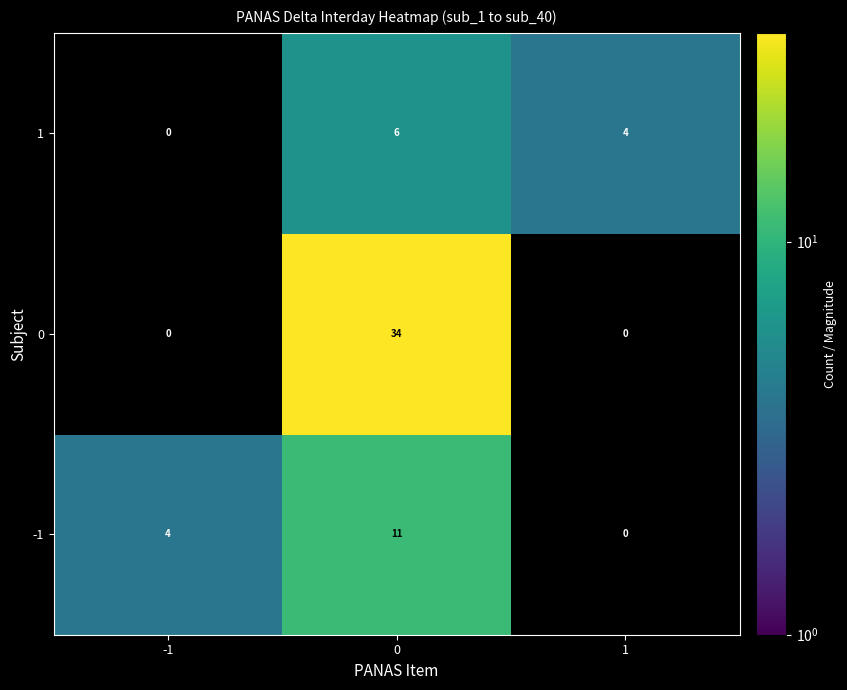

What is the total value across all series at 0?

51